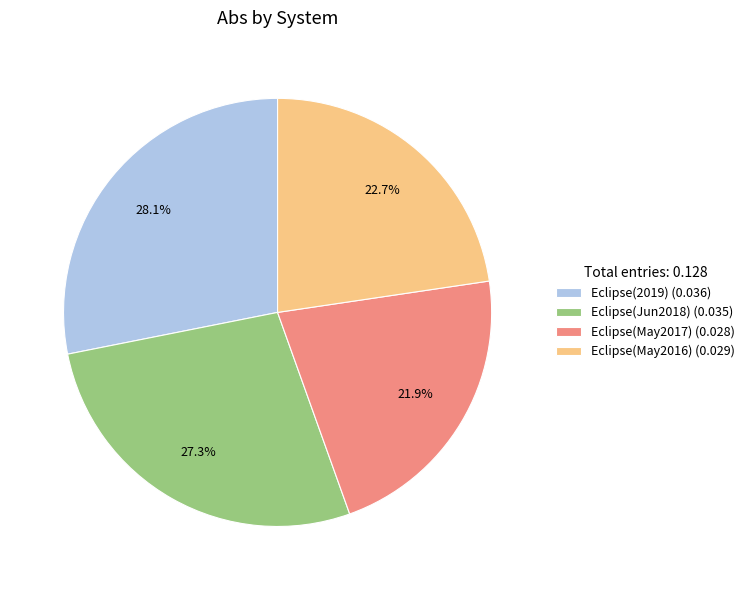

Does any single category account for the majority?

No